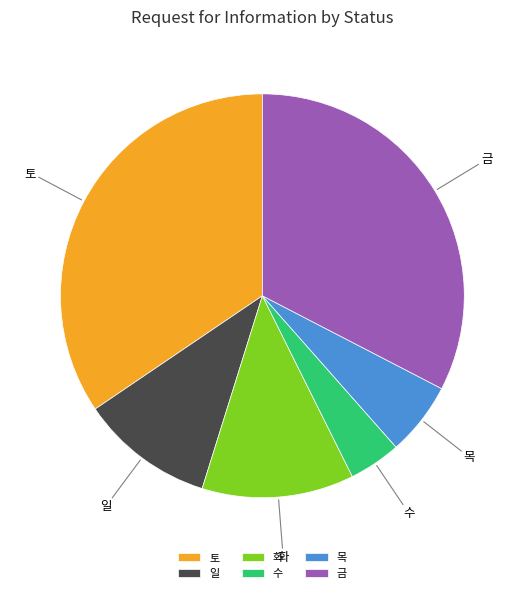

Is there a majority slice in this chart?

No